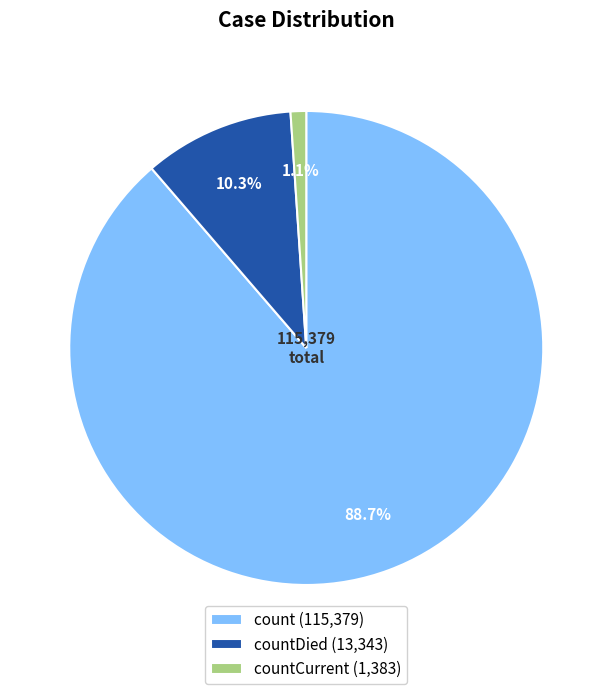

Is the sum of count (115,379) and countDied (13,343) greater than half?

Yes